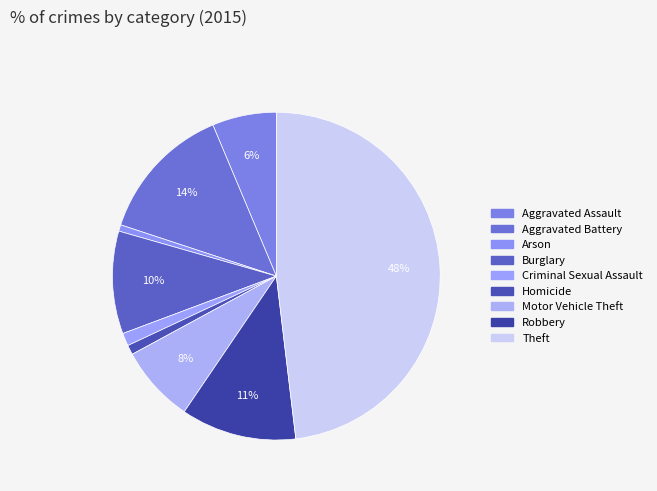

To the nearest percent, what is the difference between the Aggravated Battery and Theft slice percentages?

34%